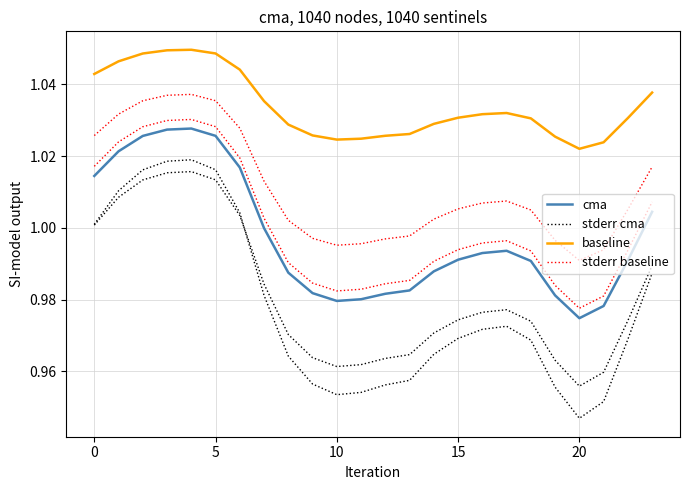

How many categories are shown in the chart?

24